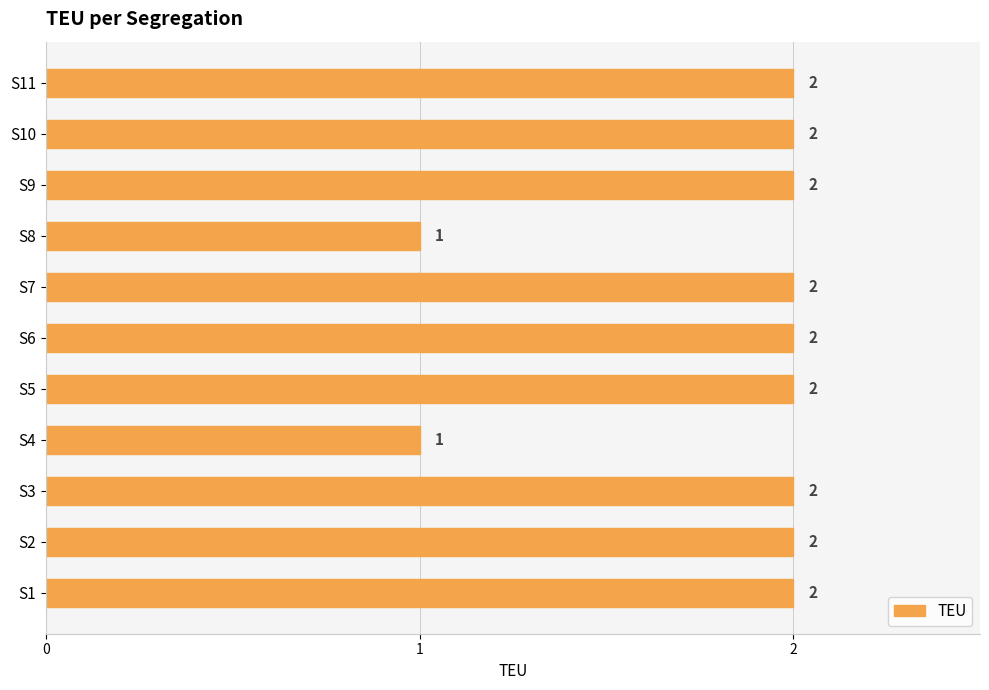

What is the ratio of the value at S8 to the value at S3?

0.5